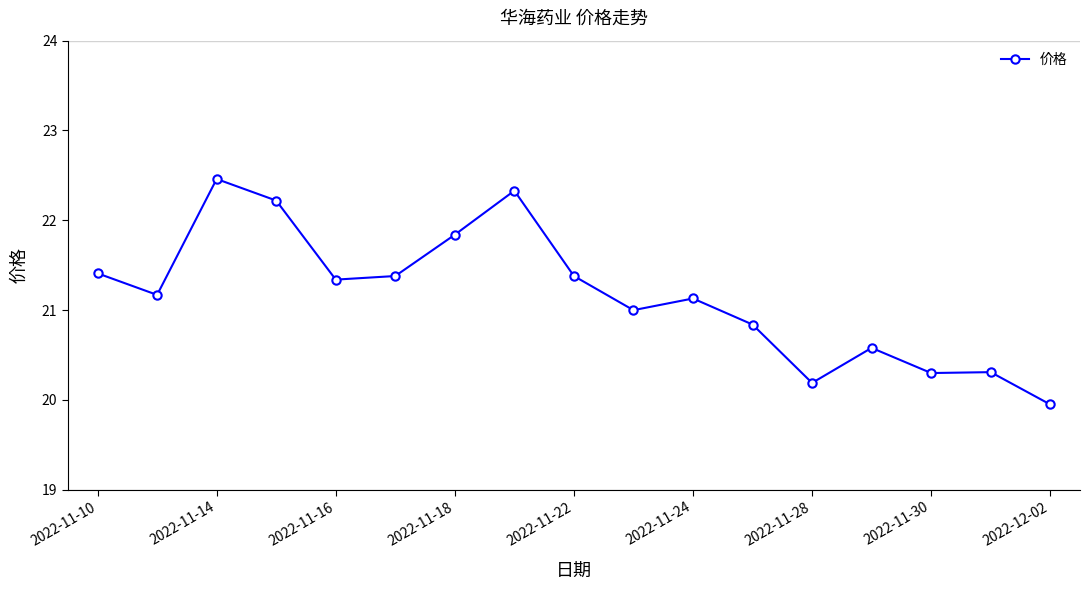

What is the greatest value displayed?

22.5